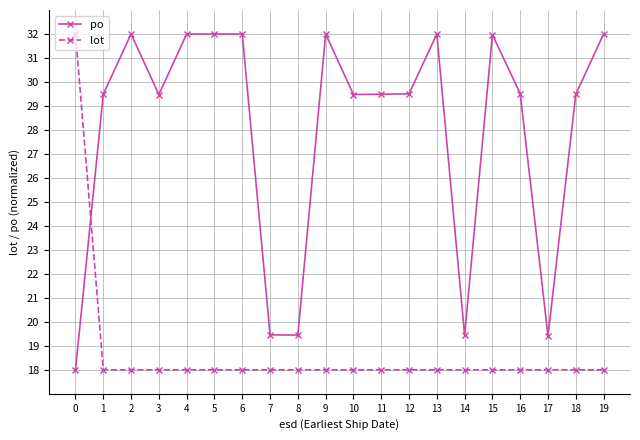

What are all the series names shown in the legend?

po, lot